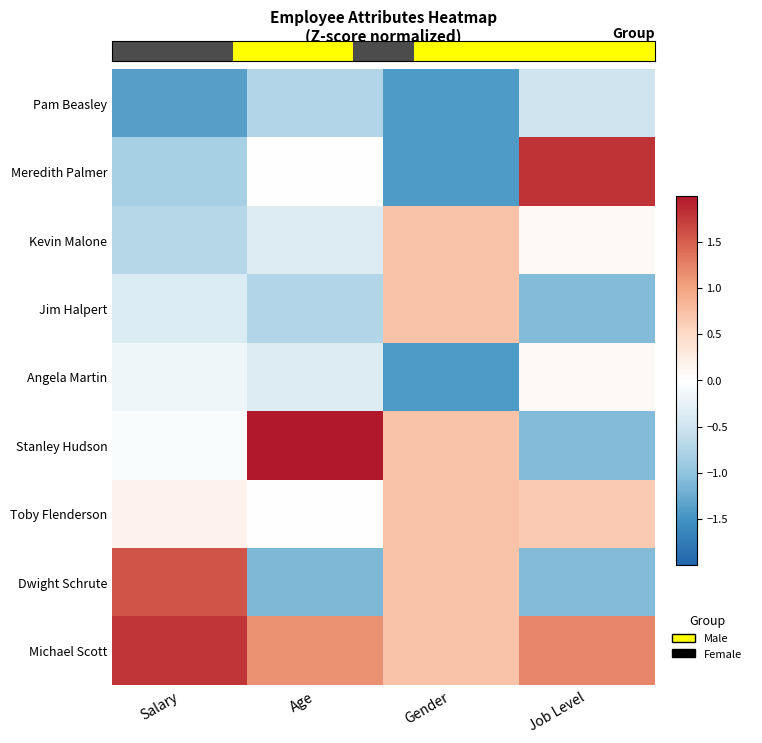

Rank the series by their maximum value, from highest to lowest.

Stanley Hudson, Meredith Palmer, Michael Scott, Dwight Schrute, Kevin Malone, Jim Halpert, Toby Flenderson, Angela Martin, Pam Beasley